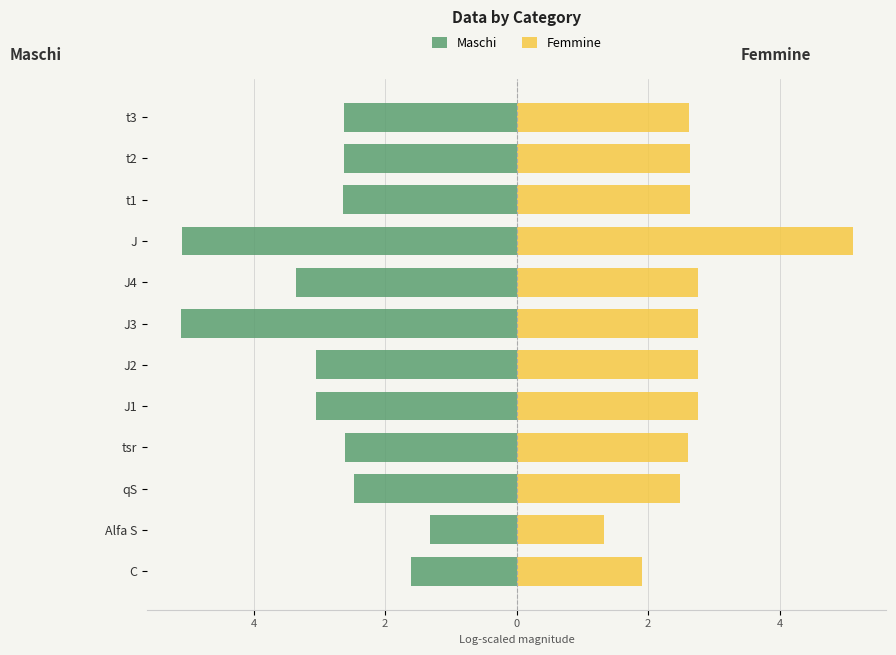

How many bars are there in total?

24